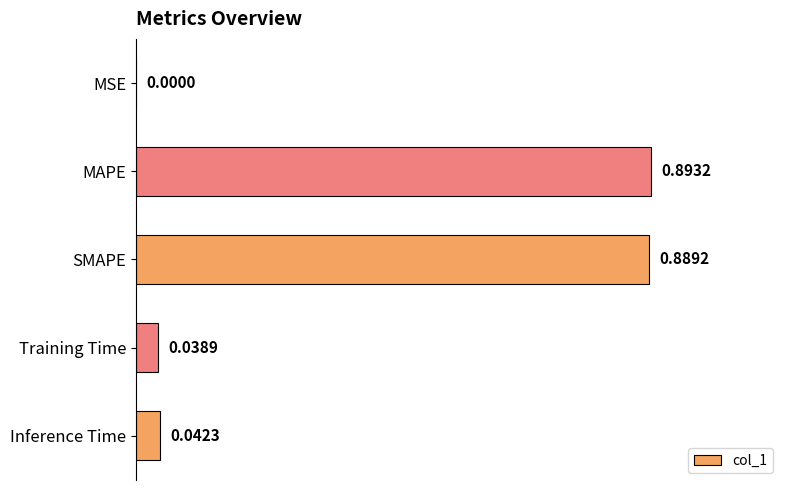

What is the change in value from MSE to SMAPE?

+0.9